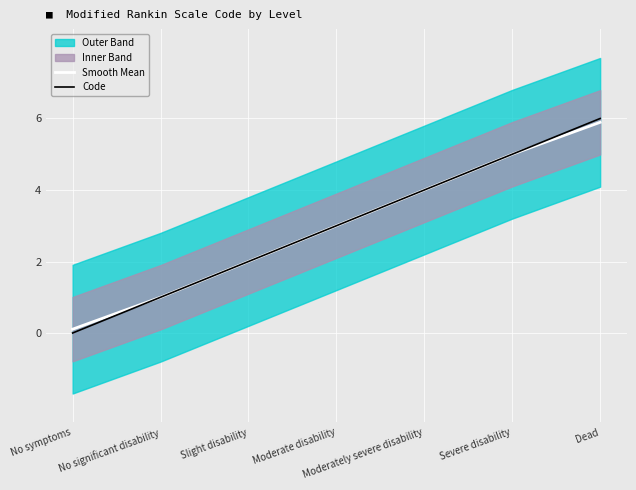

Between Slight disability and Severe disability, which series saw the biggest shift?

Code